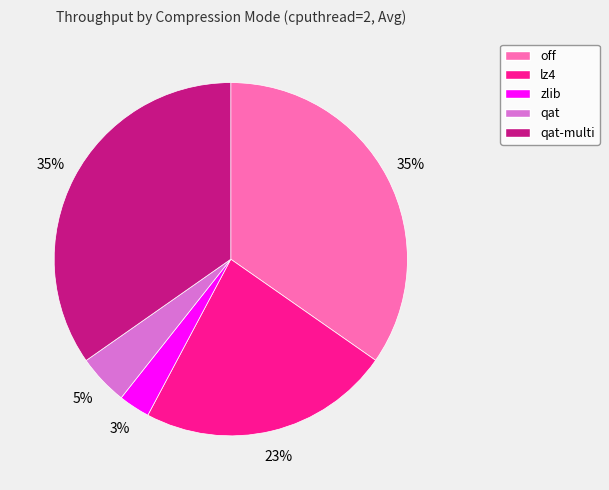

Between qat-multi and qat, which is larger?

qat-multi